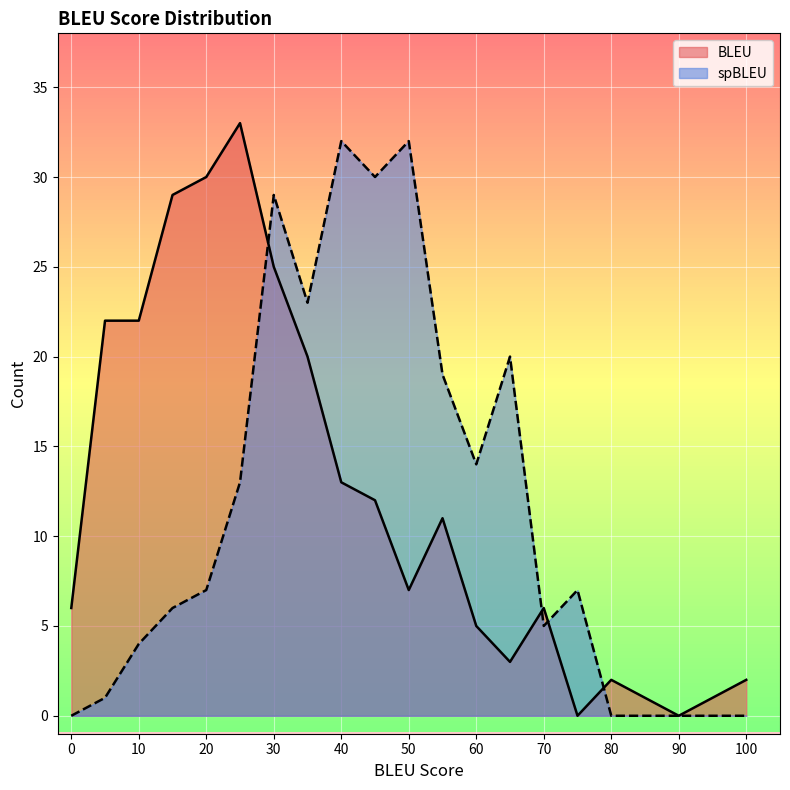

Where is the first local minimum for BLEU_Count?

50